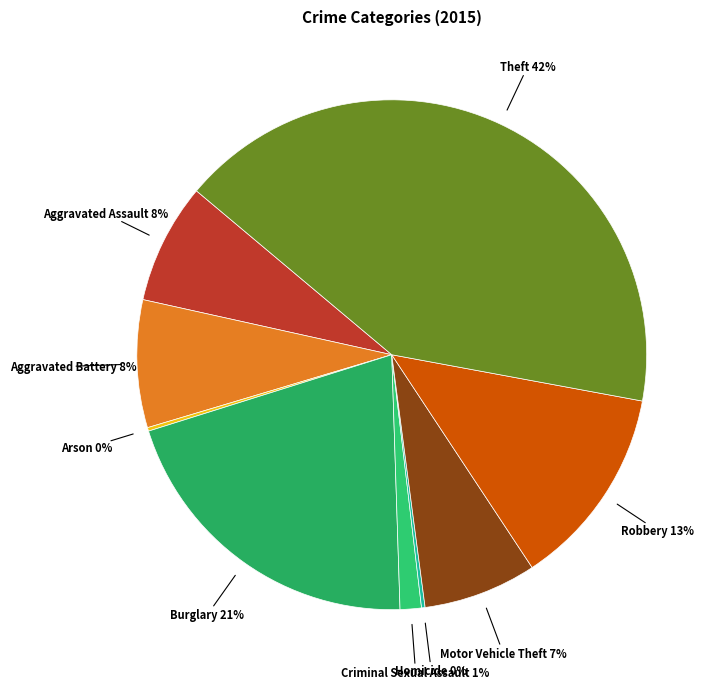

Do Aggravated Assault and Criminal Sexual Assault together represent more than half of the pie?

No